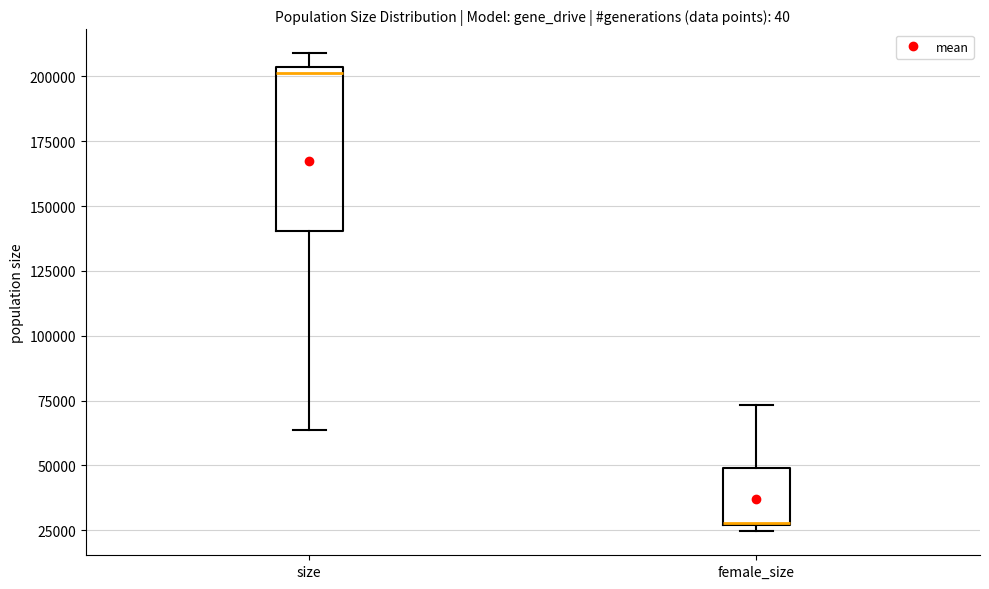

Reading left to right, read every box against the y-axis: the position of its median line, the range the box covers, and the ends of its whiskers. The values are not printed on the chart, so give them approximately, as read against the axis.

size: median 200000, box 140000 to 205000, whiskers 65000 to 210000
female_size: median 30000, box 25000 to 50000, whiskers 25000 (just below the box's lower edge) to 75000